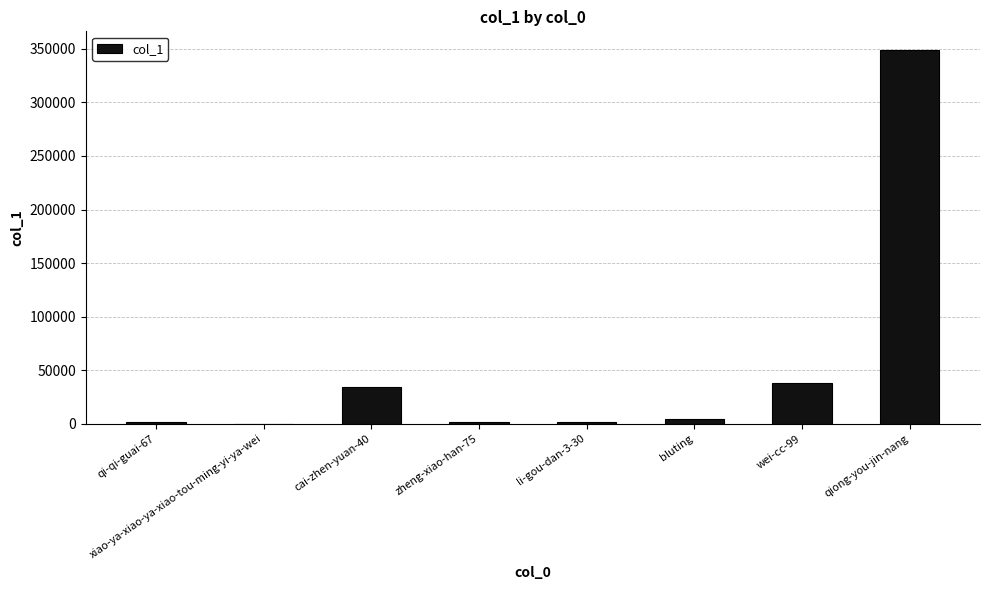

At which category does the chart reach its peak across all series?

qiong-you-jin-nang